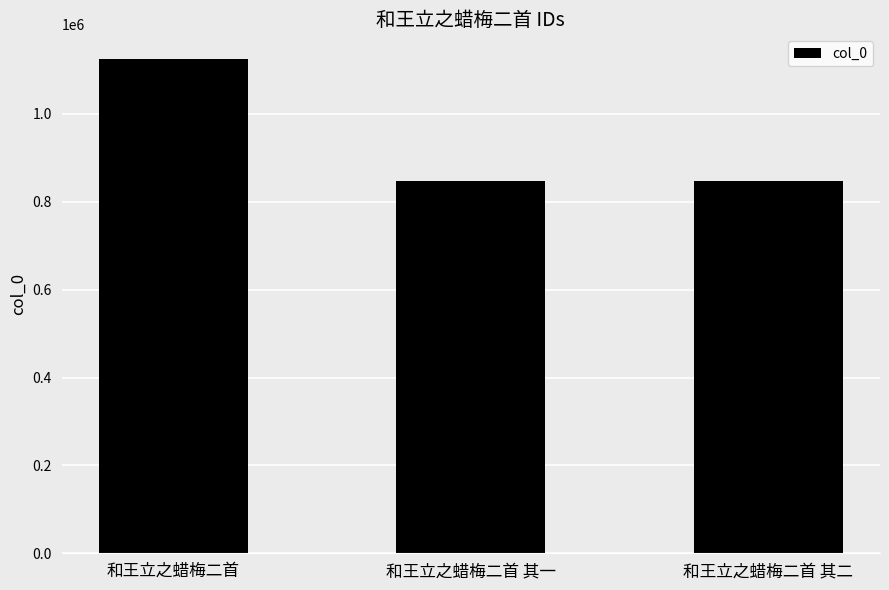

What is the ratio of the value at 和王立之蜡梅二首 其一 to the value at 和王立之蜡梅二首 其二?

1.0